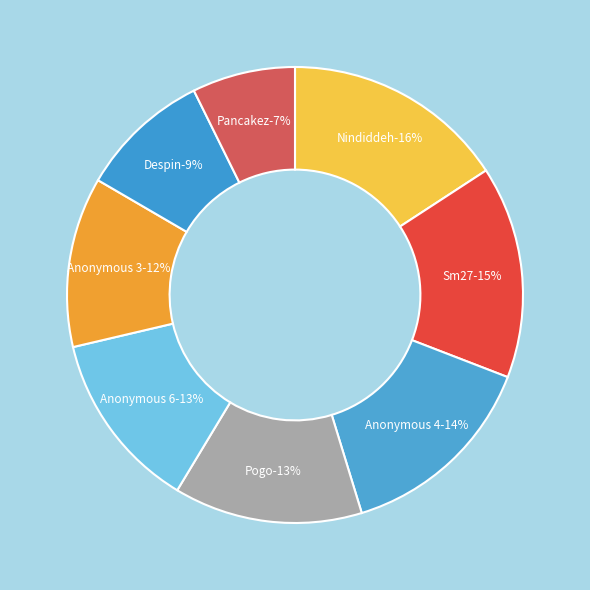

Do Pogo and Despin together represent more than half of the pie?

No